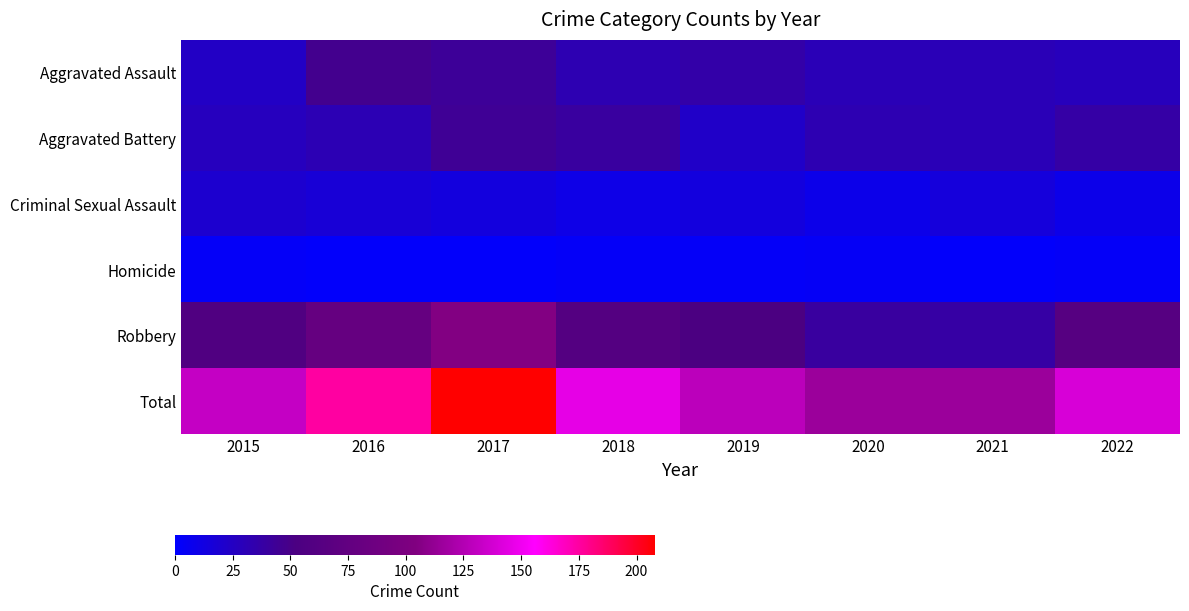

Between 2015 and 2020, which series saw the biggest shift?

Robbery